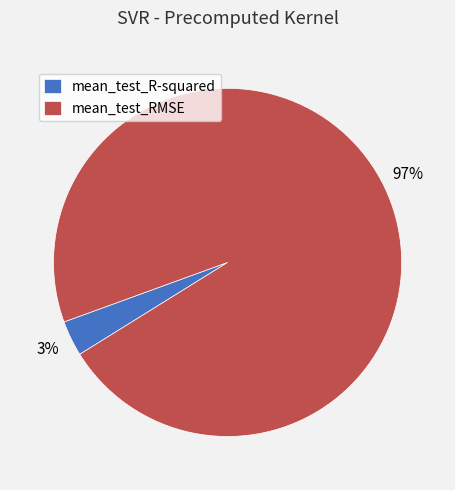

Between mean_test_RMSE and mean_test_R-squared, which is larger?

mean_test_RMSE